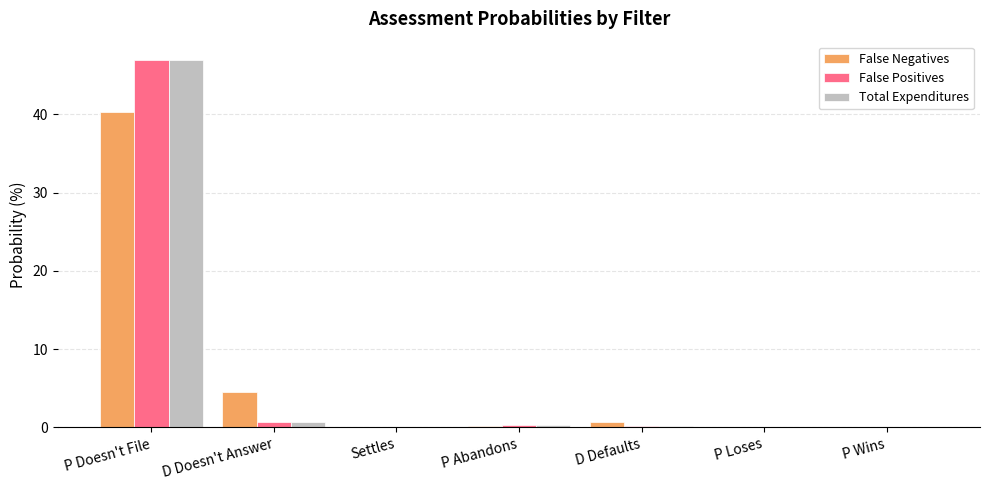

What is the sum of all False Positives values?

48.2